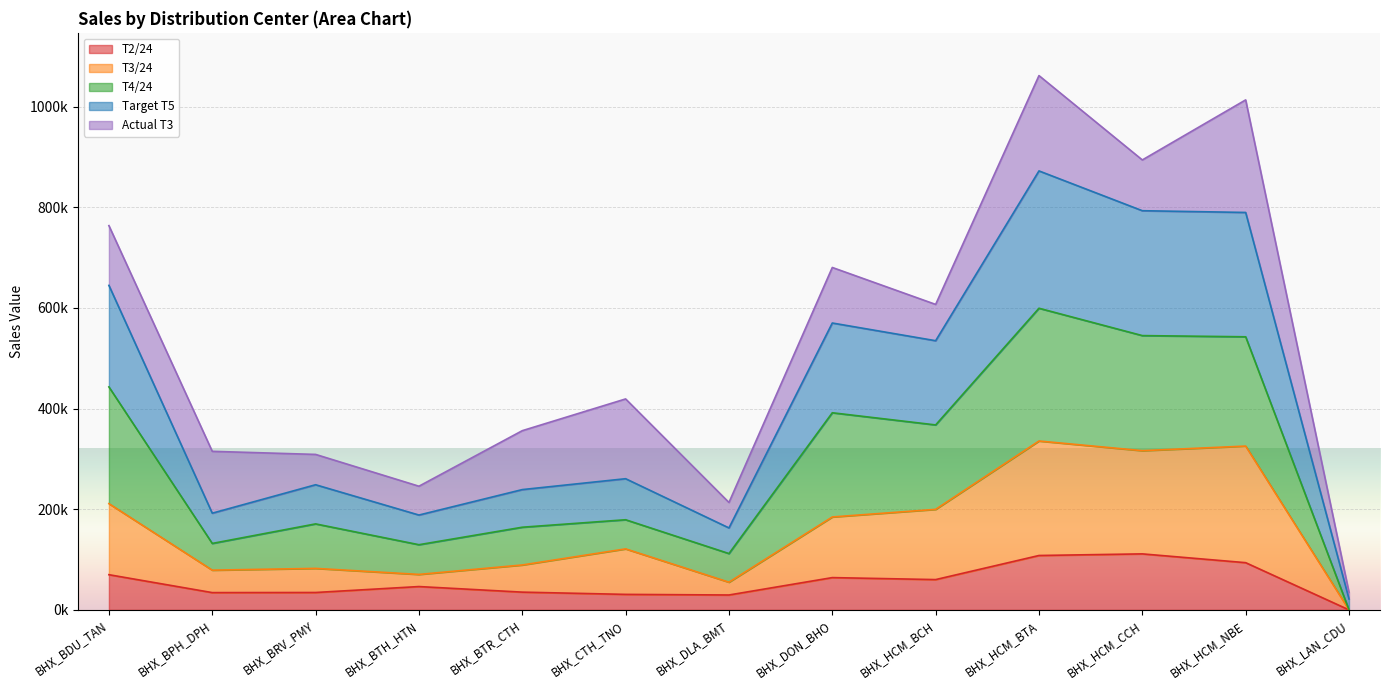

Which category has the highest value across all series?

BHX_HCM_BTA